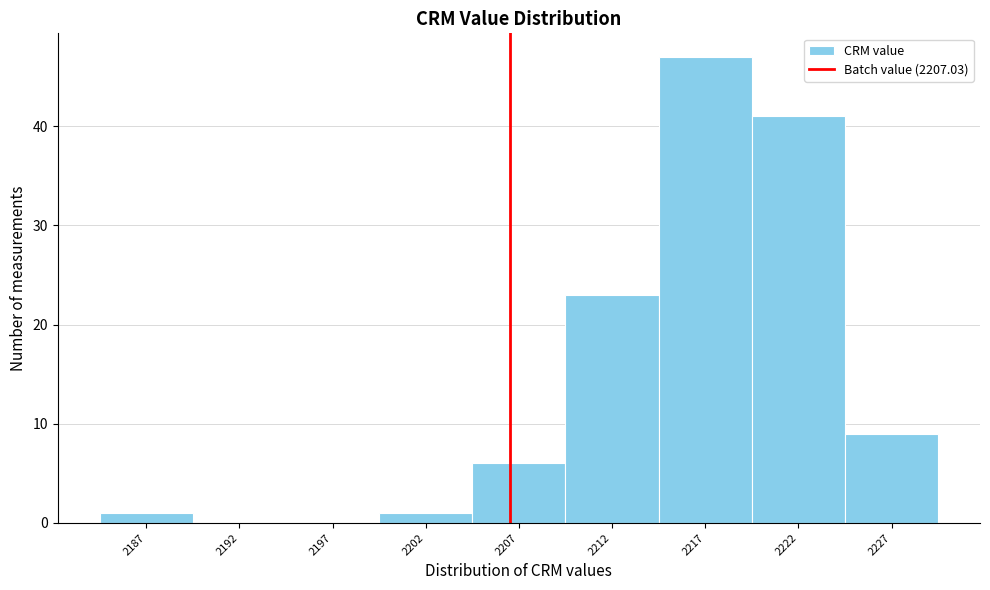

Reading left to right, extract all data points from this chart.

2187=1	2192=0	2197=0	2202=1	2207=6	2212=23	2217=47	2222=41	2227=9